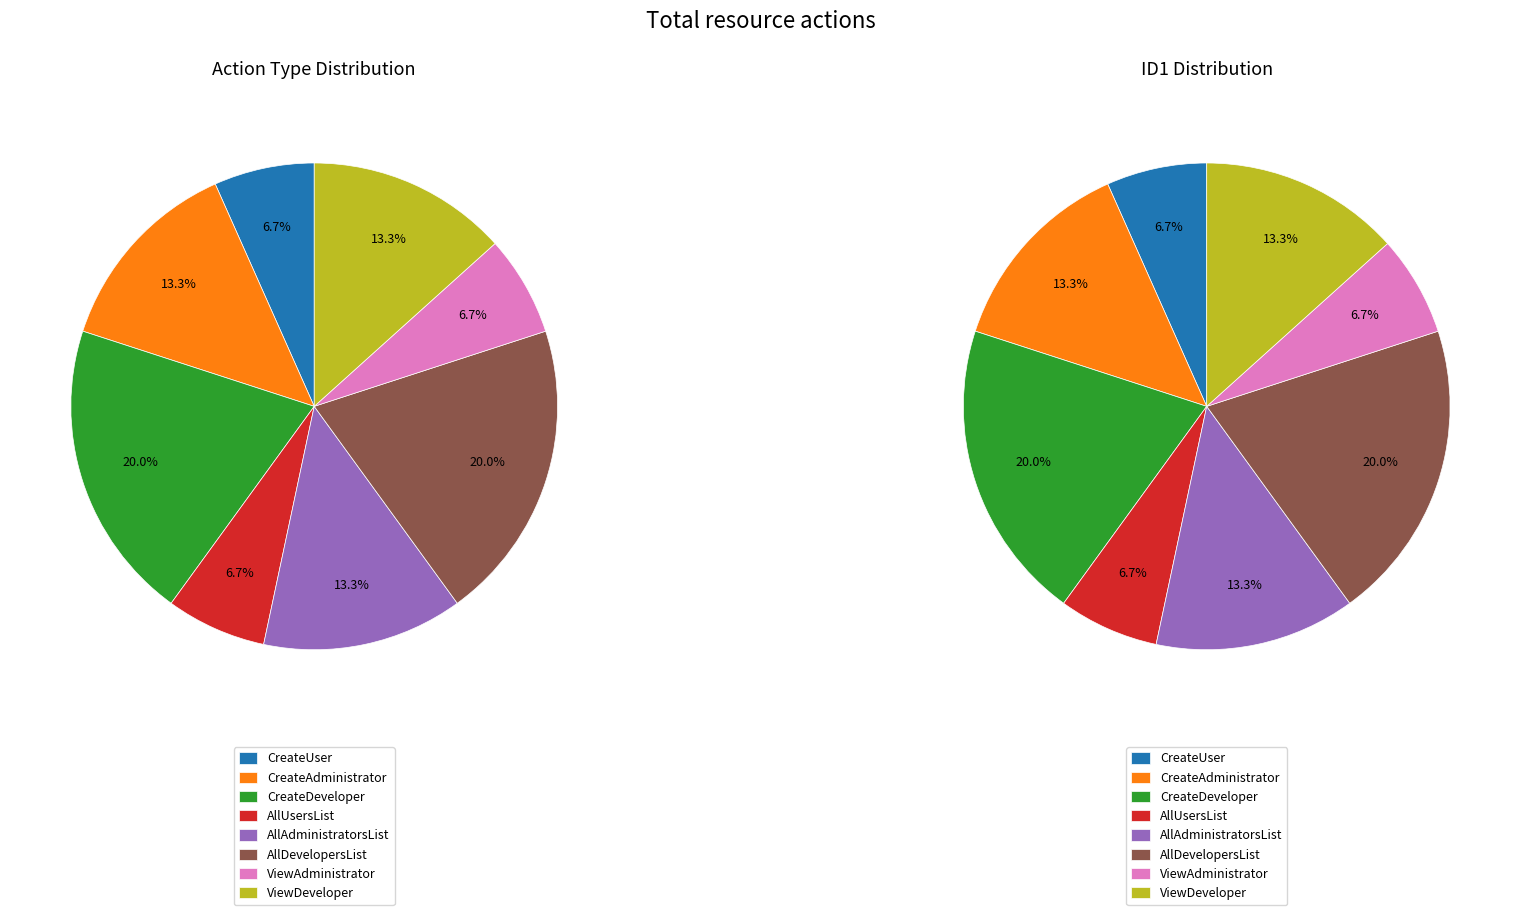

What is the smallest slice in the pie chart?

CreateUser